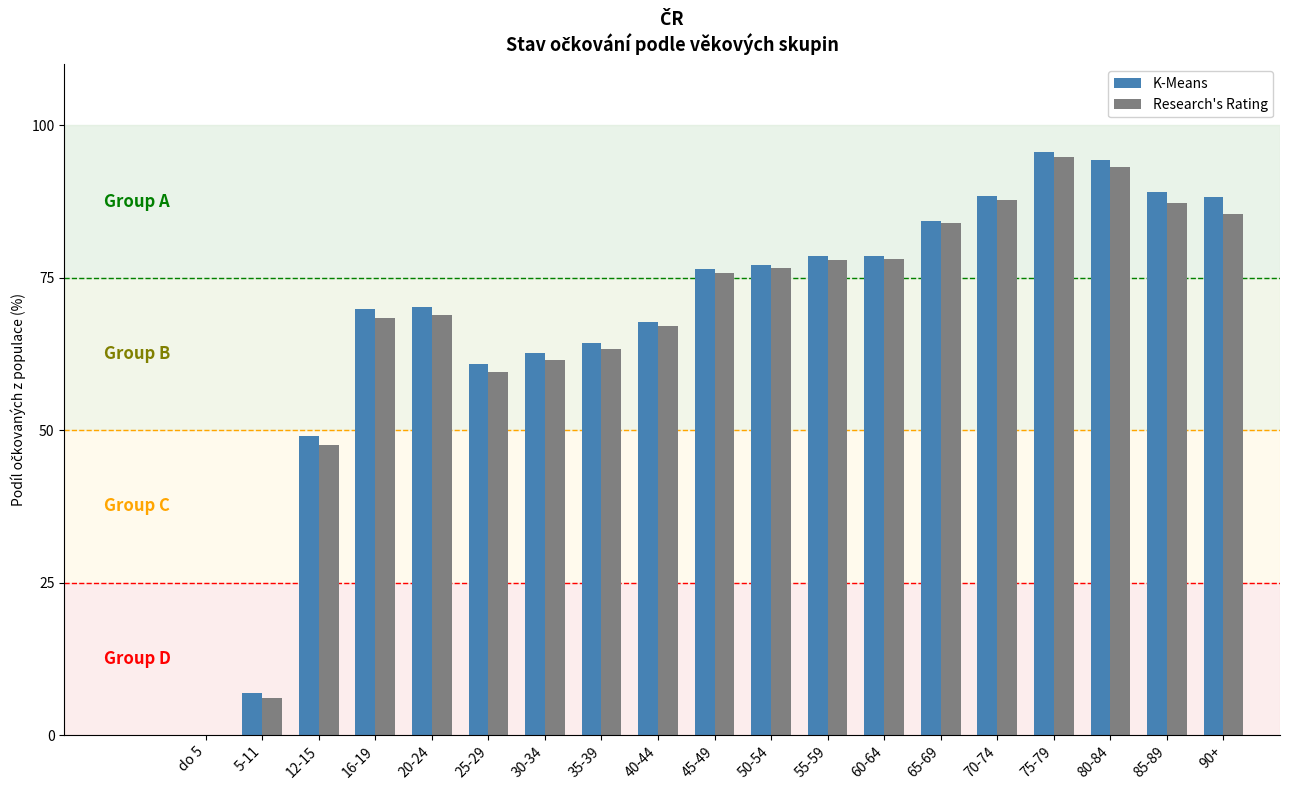

Which series changed the most between 30-34 and 55-59?

Research's Rating